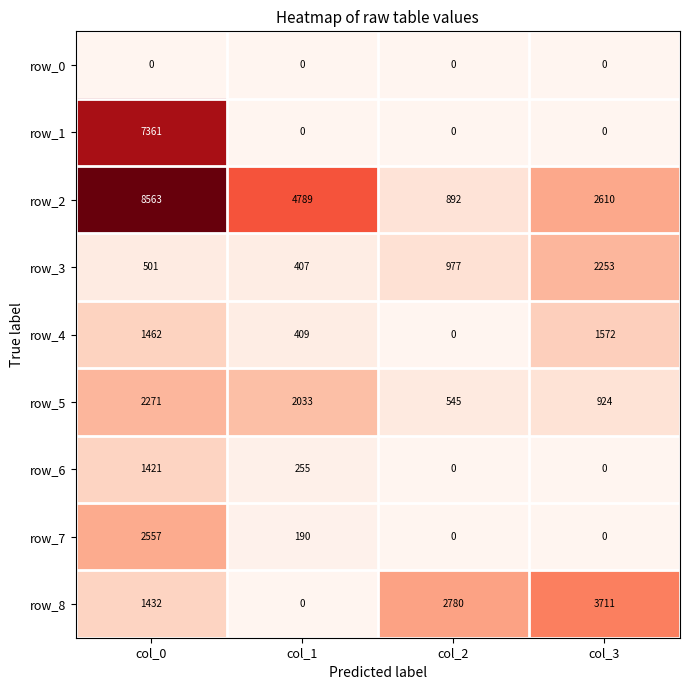

How many categories are shown in the chart?

4